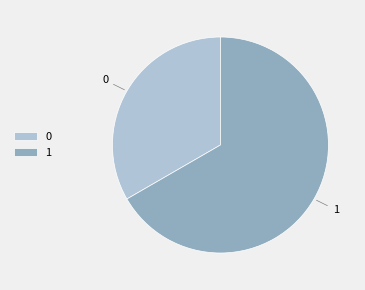

Which category has the smallest portion of the pie?

0